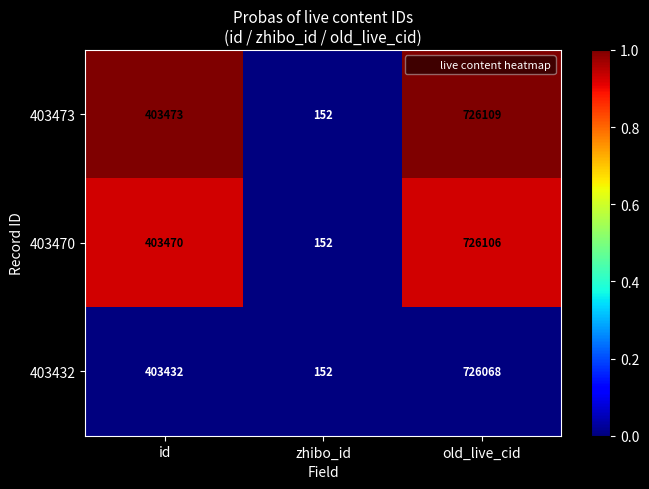

At which category is the sum across all series the highest?

old_live_cid